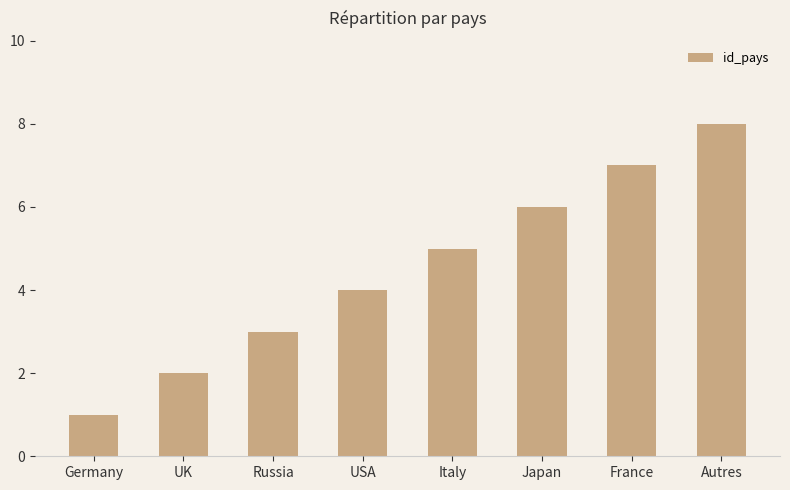

What is the sum of the values at Russia and UK?

5